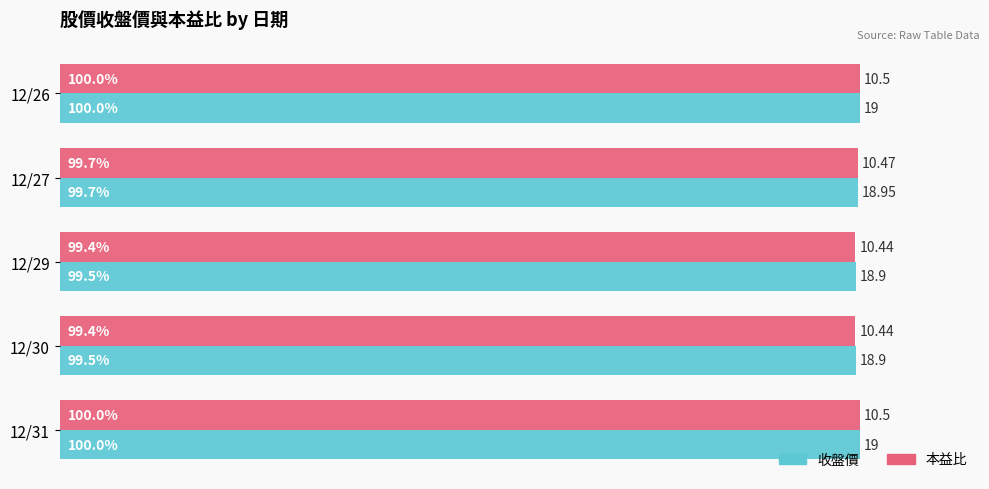

Rank the series by their average value, from lowest to highest.

本益比, 收盤價